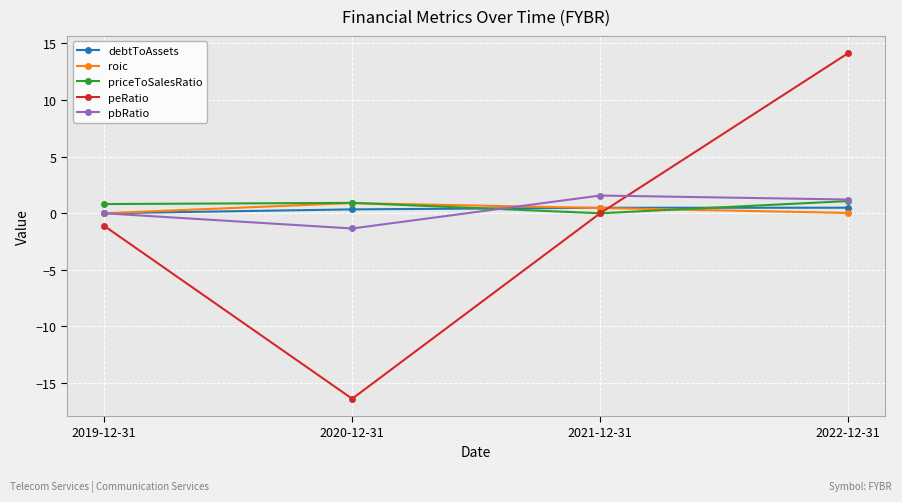

At which label does pbRatio first exceed 1?

2021-12-31